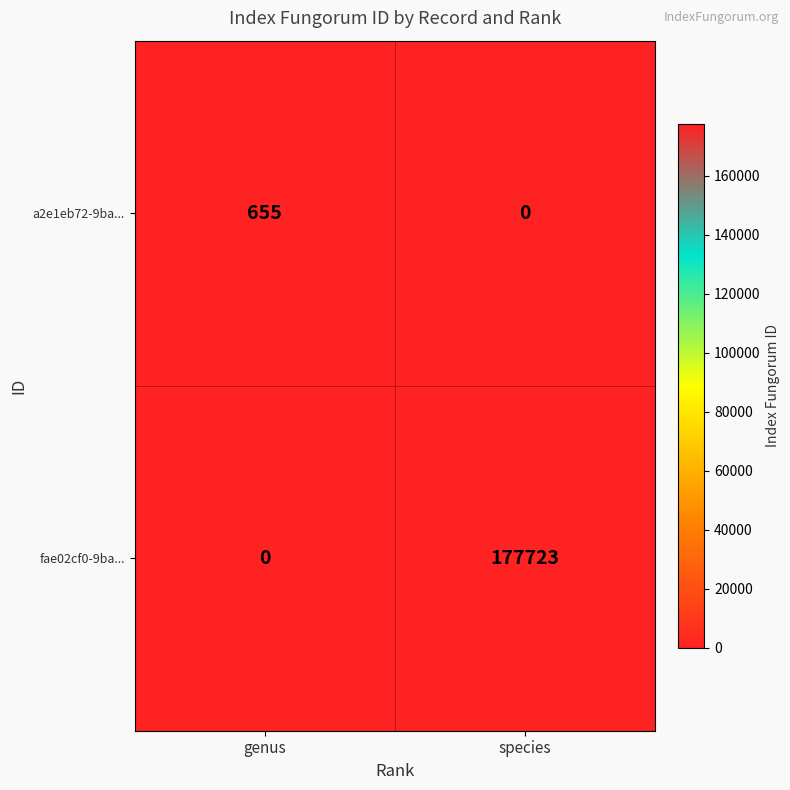

True or false: fae02cf0-9ba... has a value of 0 at genus.

True